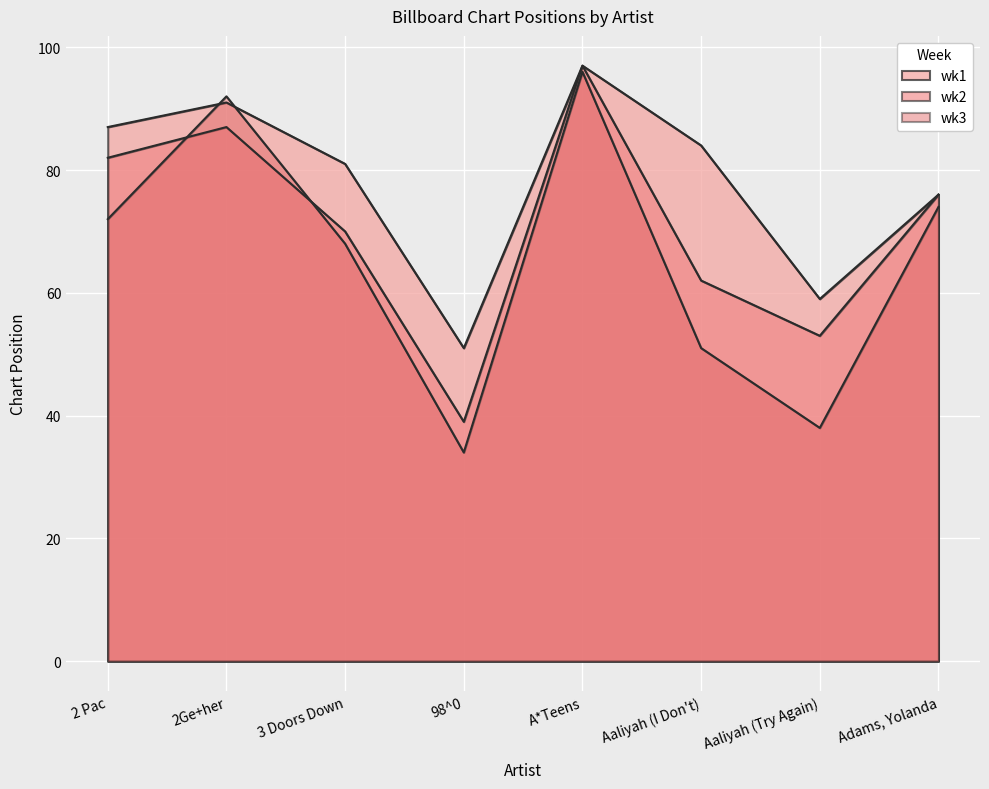

At which label does wk1 reach its peak?

A*Teens